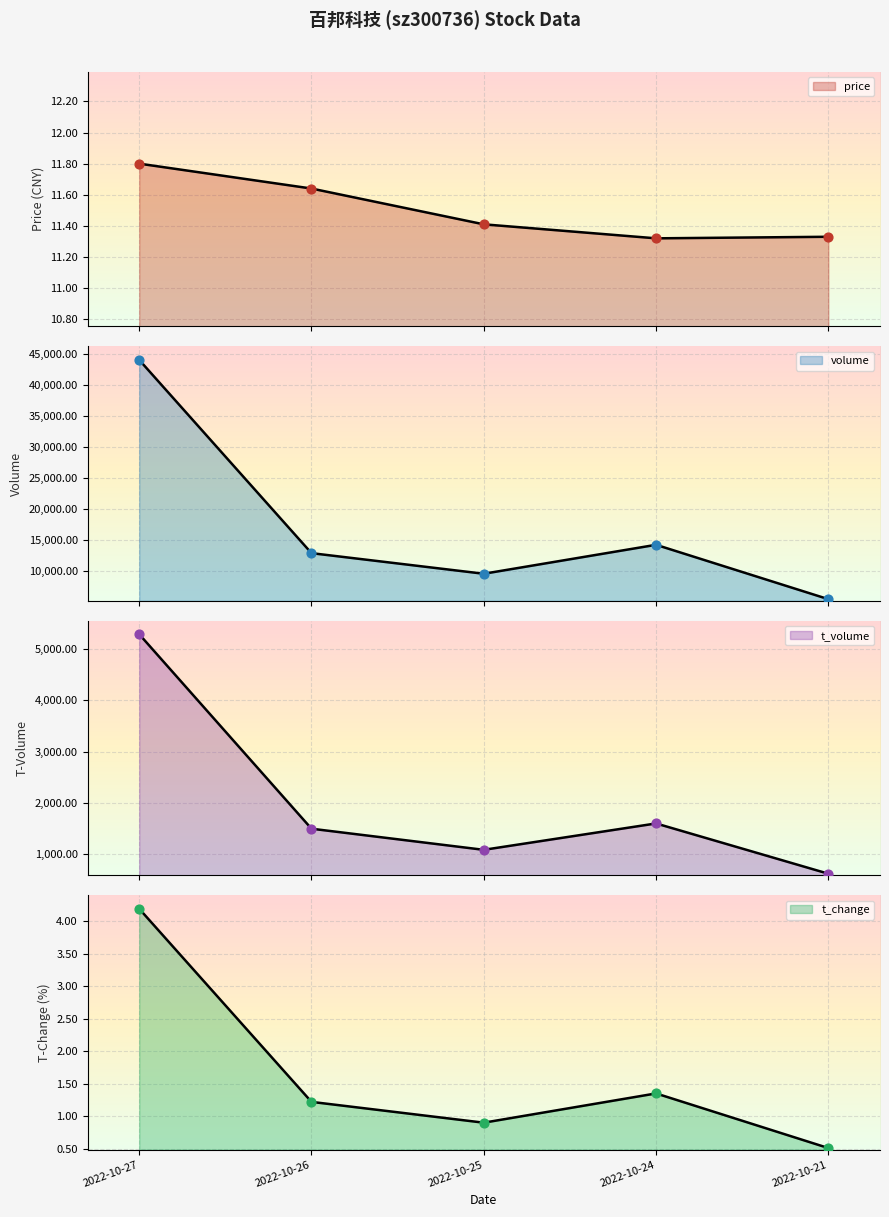

Which series has the largest total across all categories?

volume